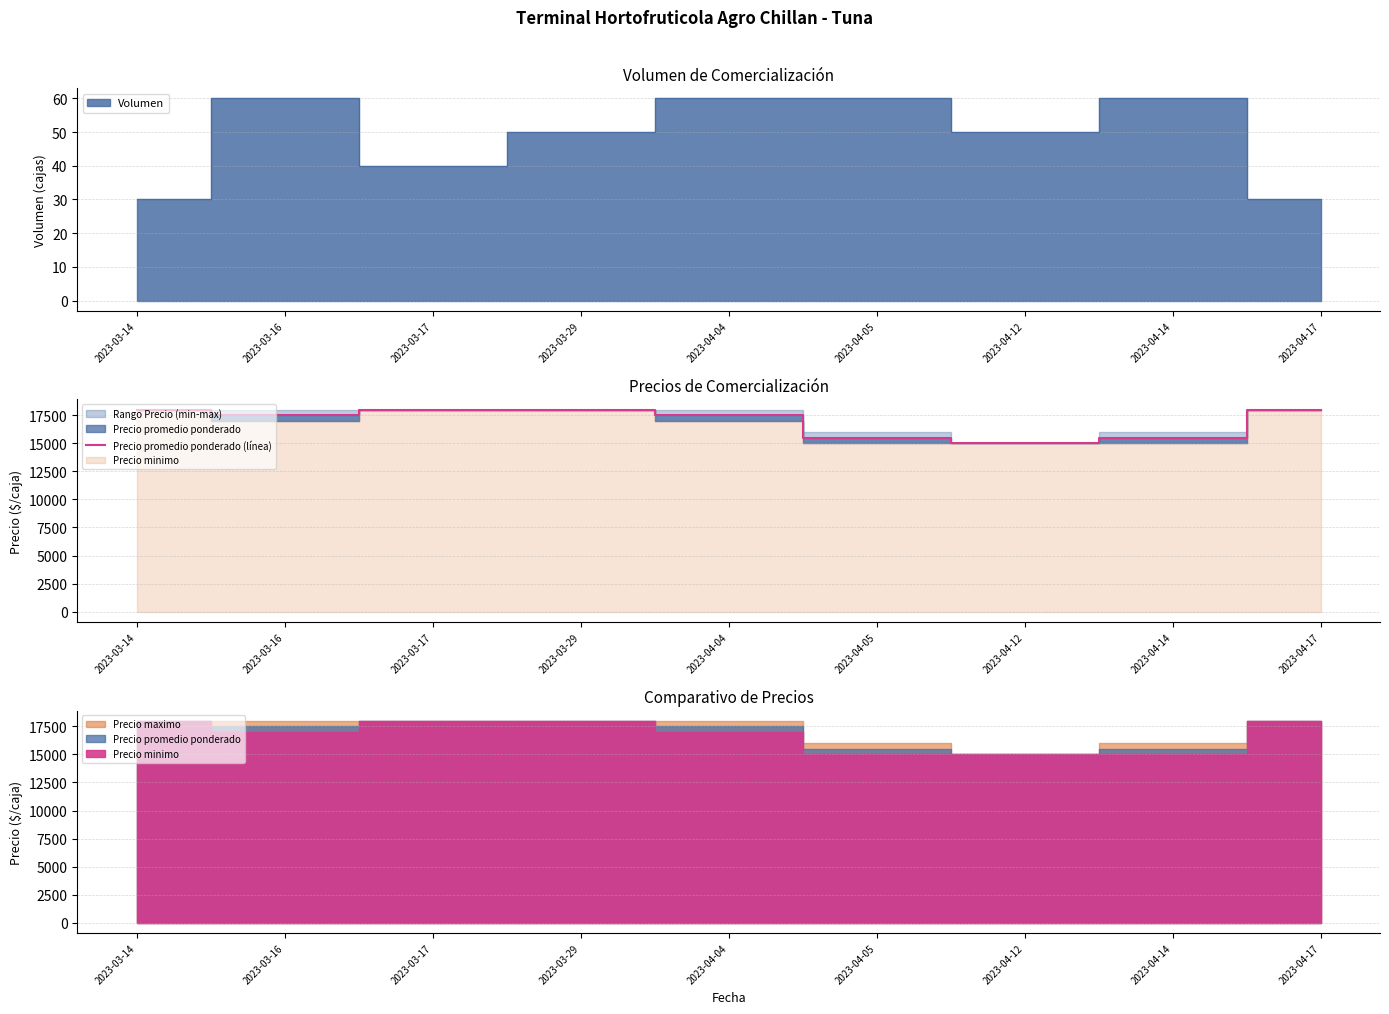

Where is the data nearest to the value 16500?

2023-03-16